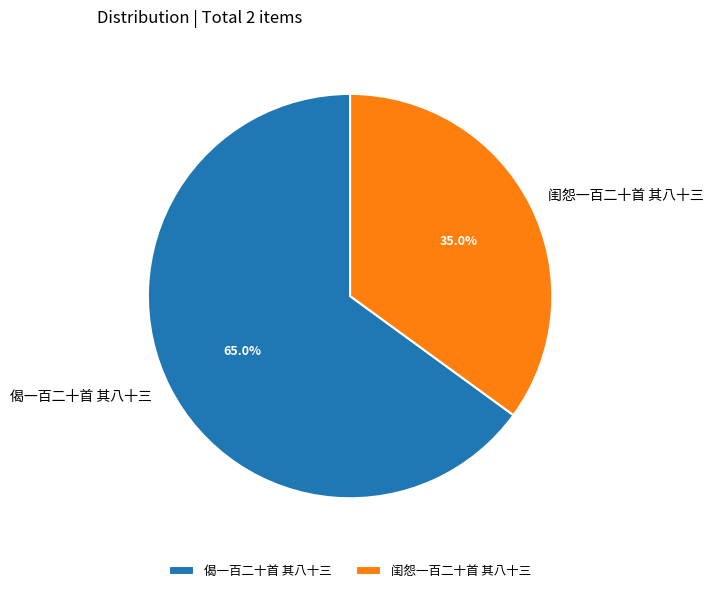

What percentage is the 偈一百二十首 其八十三 slice, to the nearest percent?

65%